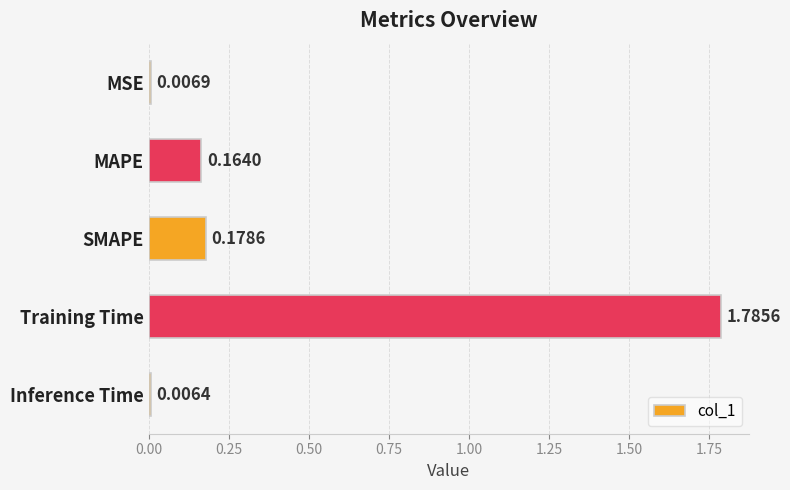

Are the bars grouped side by side (vs. stacked)?

No